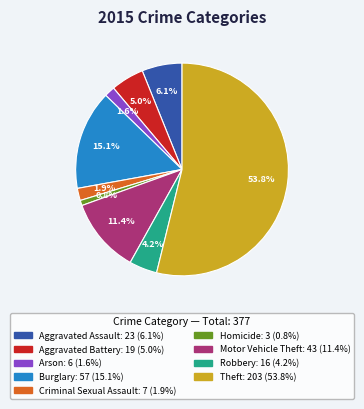

Is the sum of Motor Vehicle Theft and Homicide greater than half?

No